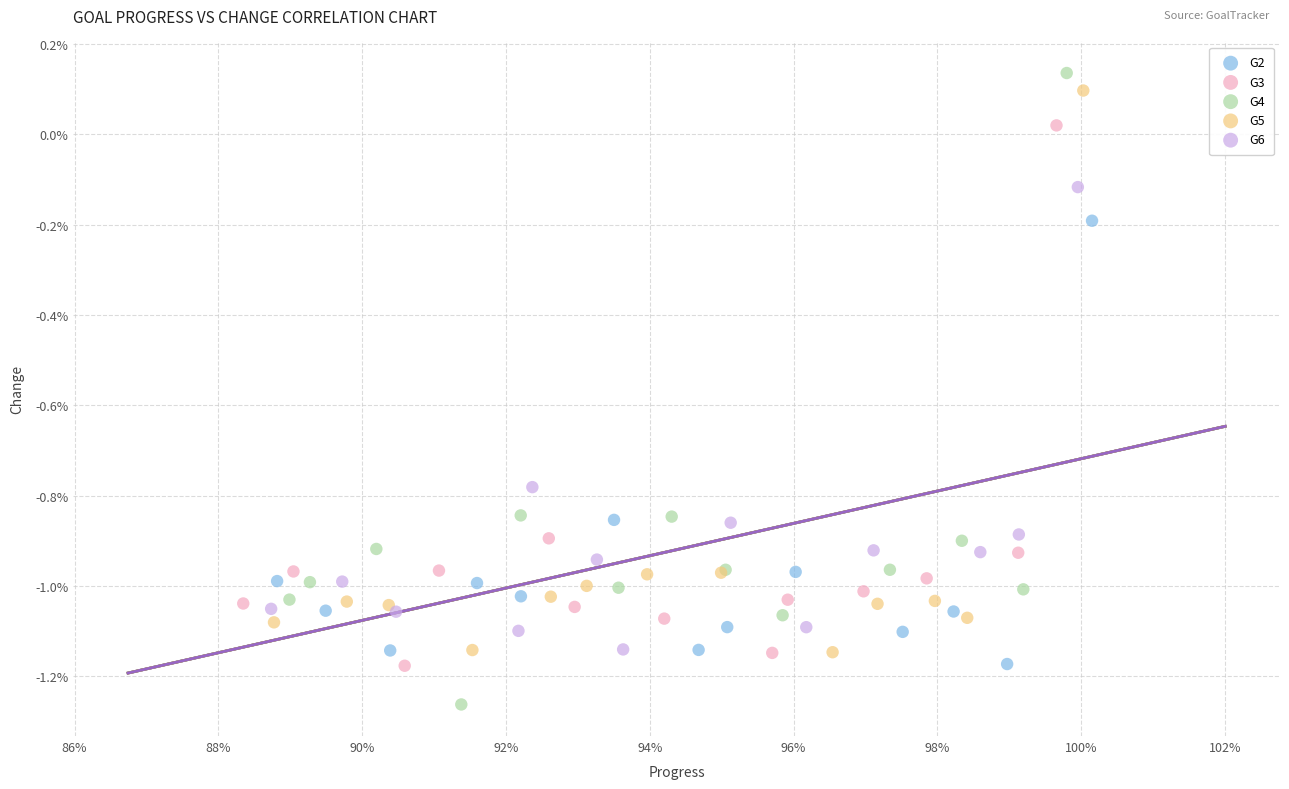

What are all the series names shown in the legend?

G2, G3, G4, G5, G6